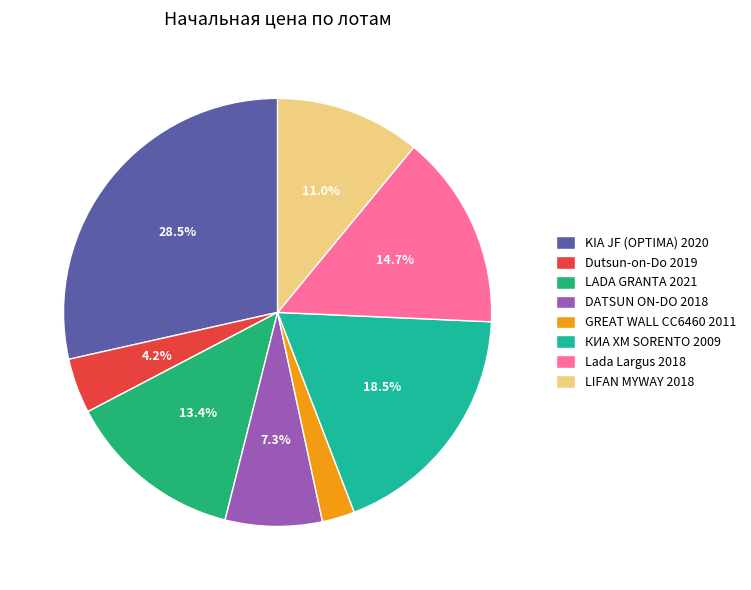

To the nearest percent, what portion does GREAT WALL CC6460 2011 represent?

2%